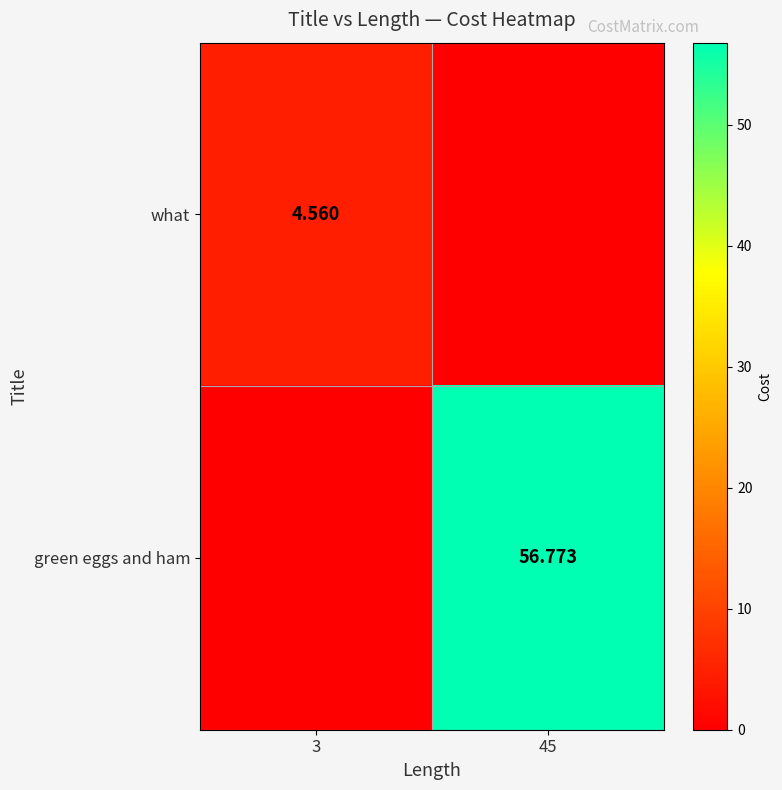

Which series has the largest total across all categories?

green eggs and ham